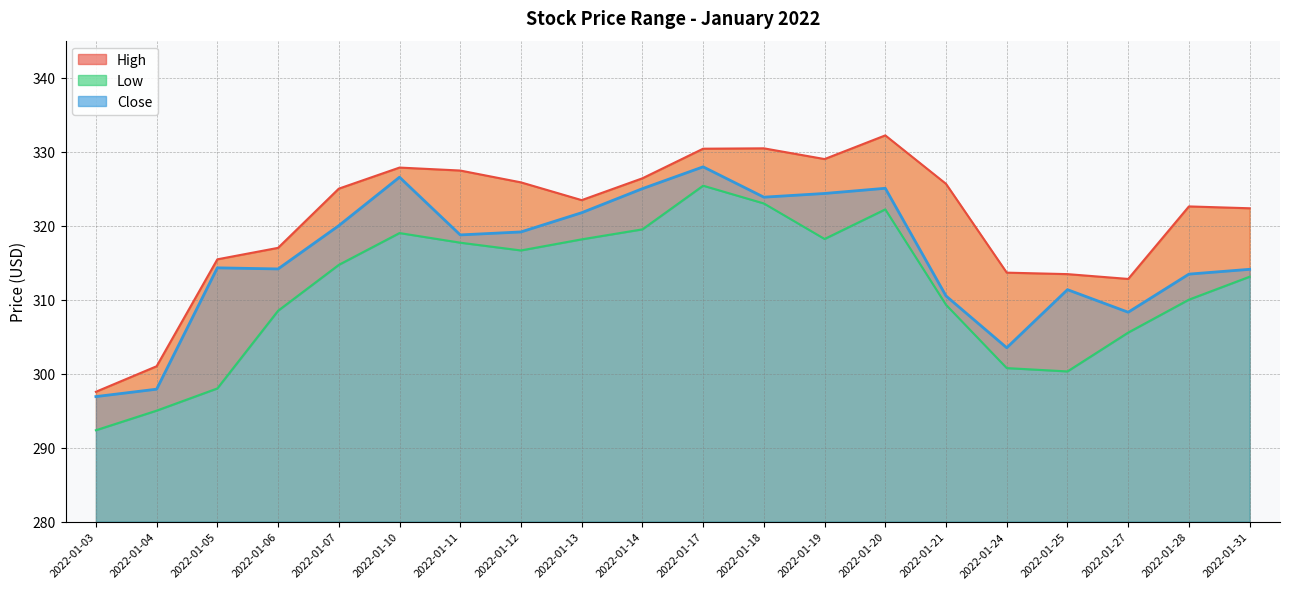

What is the smallest value displayed?

292.4